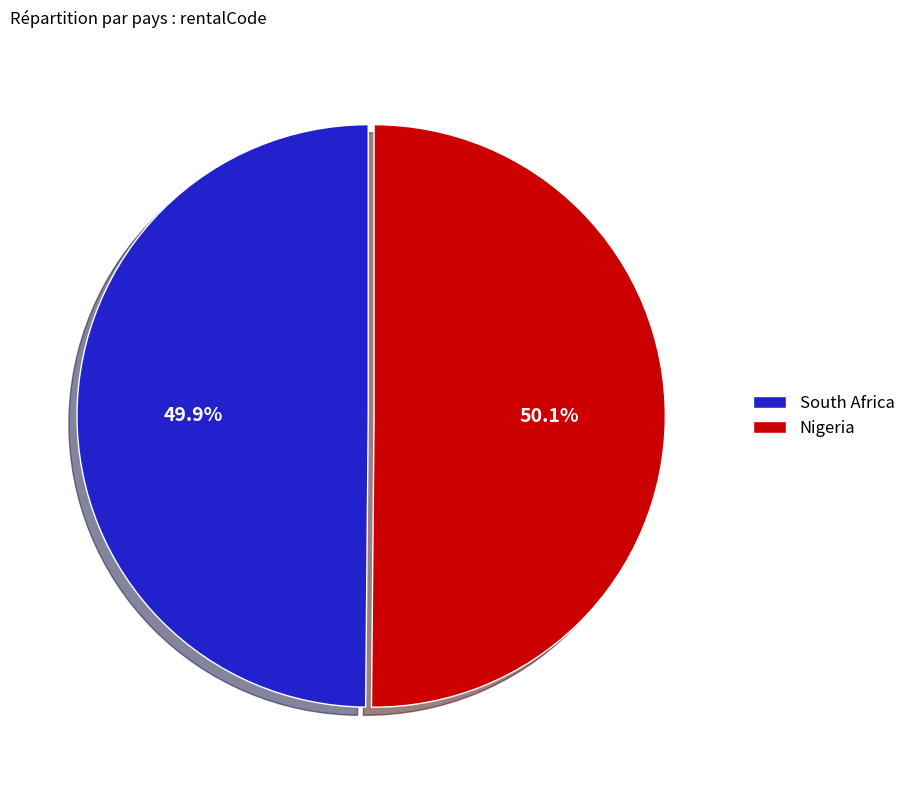

How many slices are in this pie chart?

2